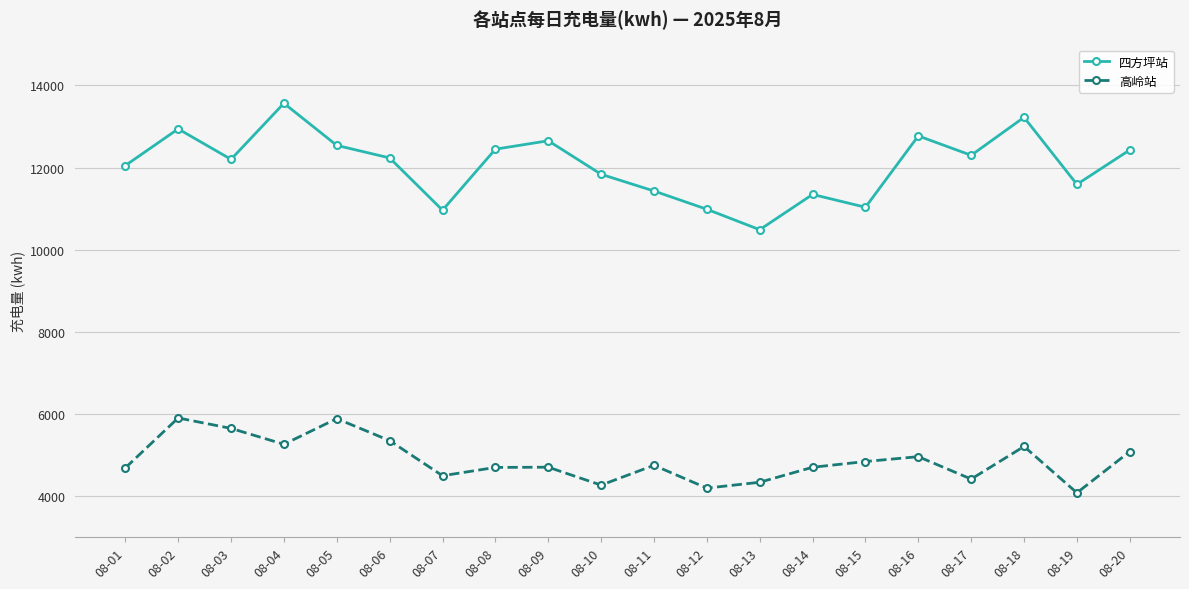

What is the sum of the 高岭站 values at 08-19 and 08-11?

8830.6